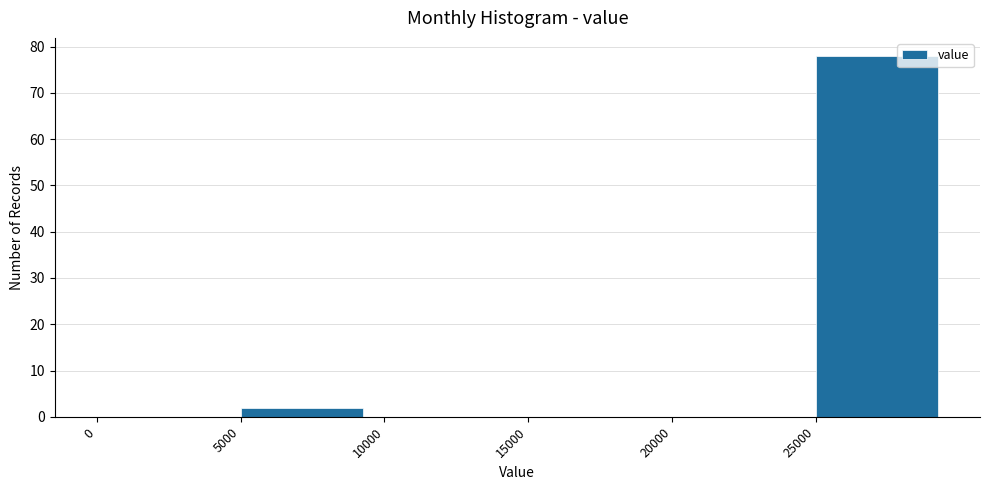

Reading left to right, list every bar in this chart as the range it spans on the x-axis followed by its height. The values are not printed on the chart, so give them approximately, as read against the axis.

0 to 5000: 0
5000 to 10000: 2
10000 to 15000: 0
15000 to 20000: 0
20000 to 25000: 0
25000 to 30000: 78